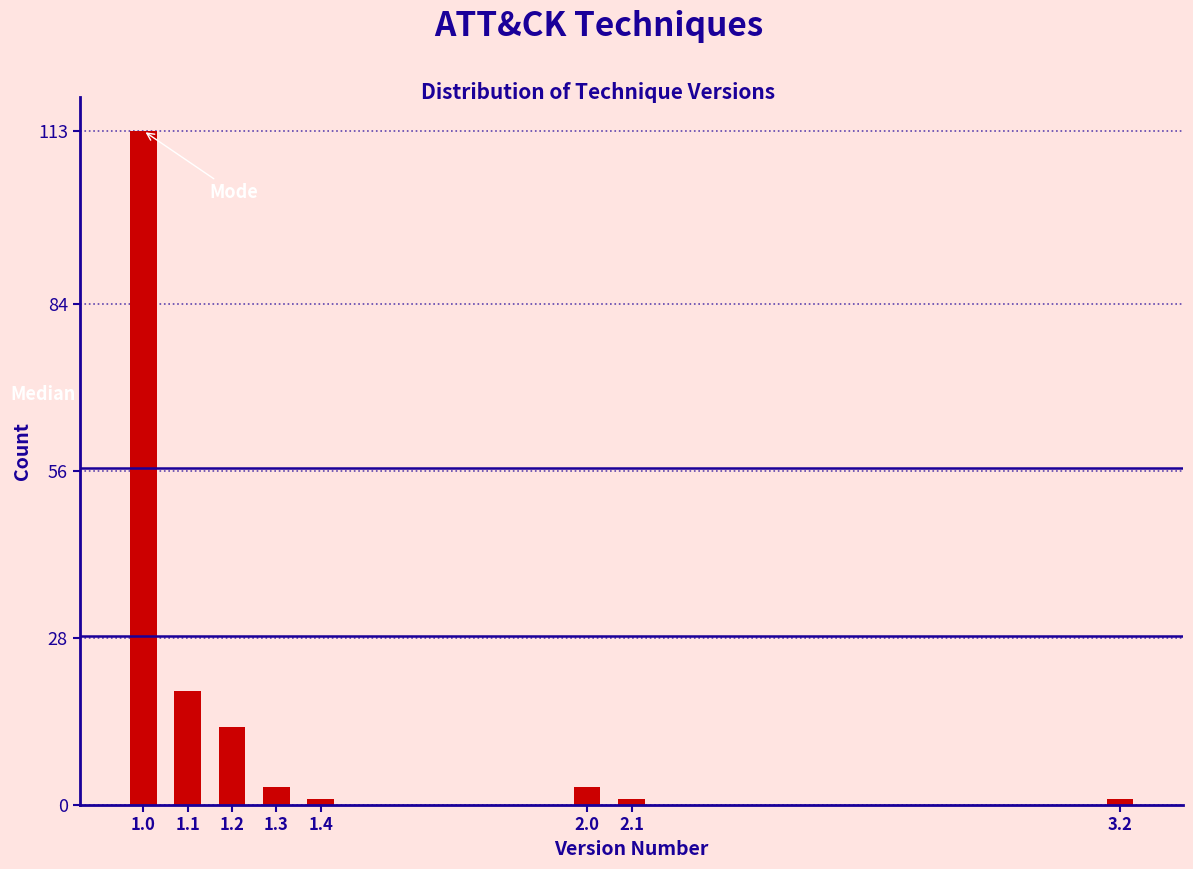

Reading left to right, transcribe all the data shown in this chart.

1.0=113	1.1=19	1.2=13	1.3=3	1.4=1	2.0=3	2.1=1	3.2=1